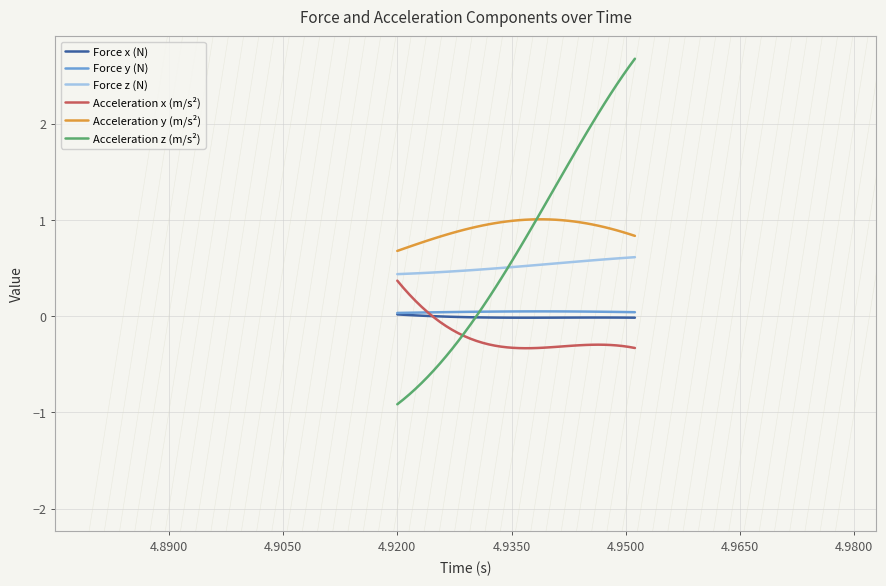

What is the maximum value shown in the chart?

2.7